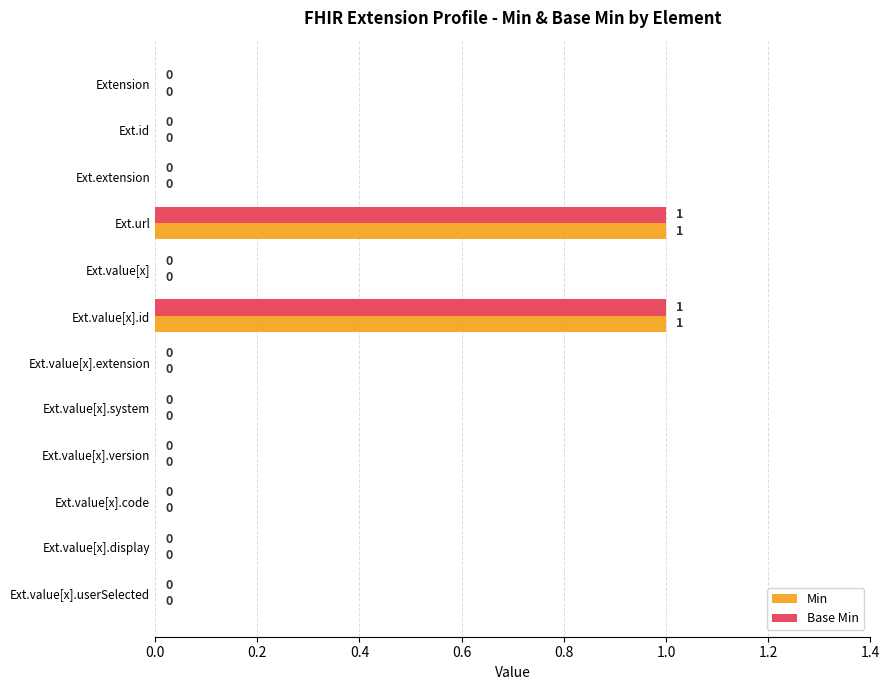

True or false: Min has a value of 1 at Extension.

False